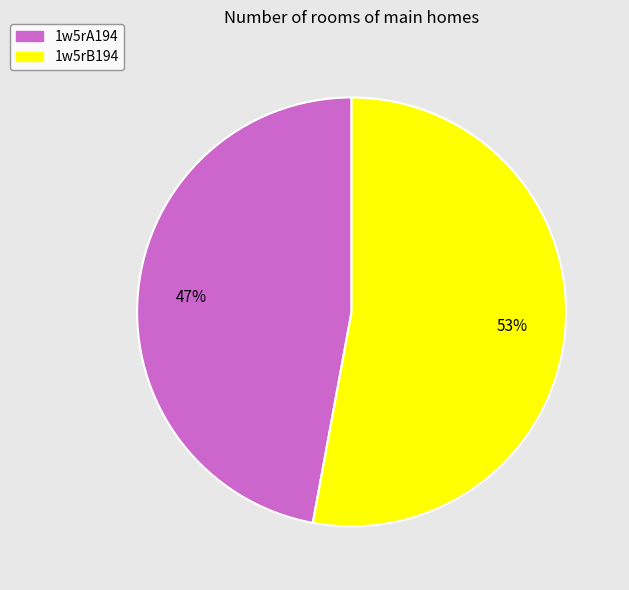

What is the smallest slice in the pie chart?

1w5rA194